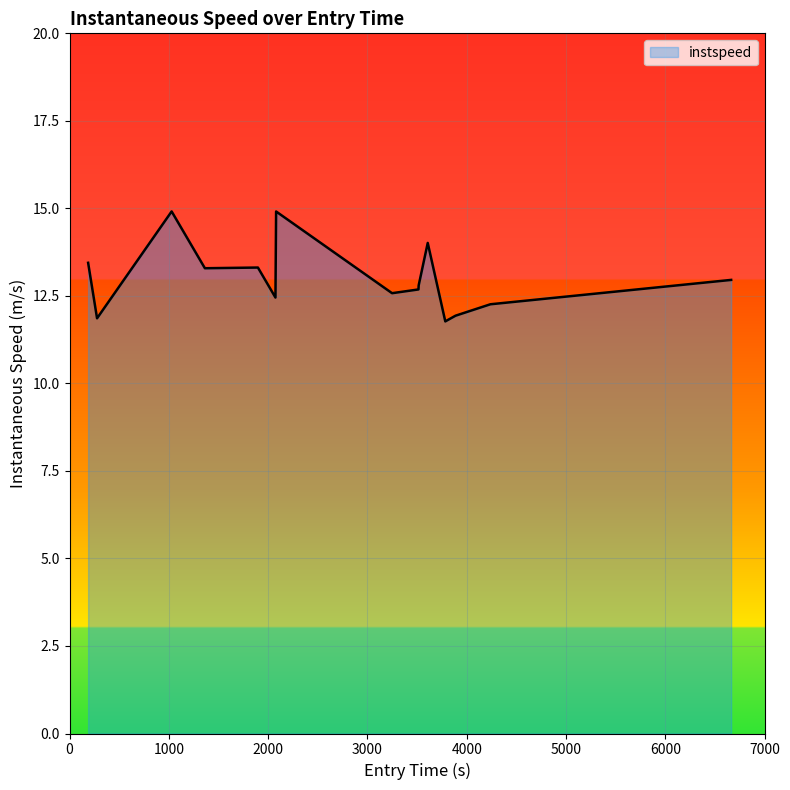

Does the chart display data point markers on the line(s)?

No